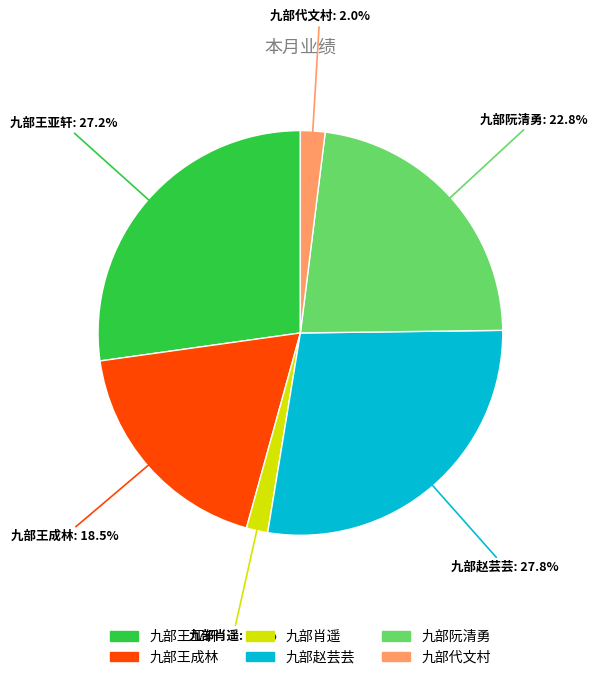

How many segments does this pie chart have?

6